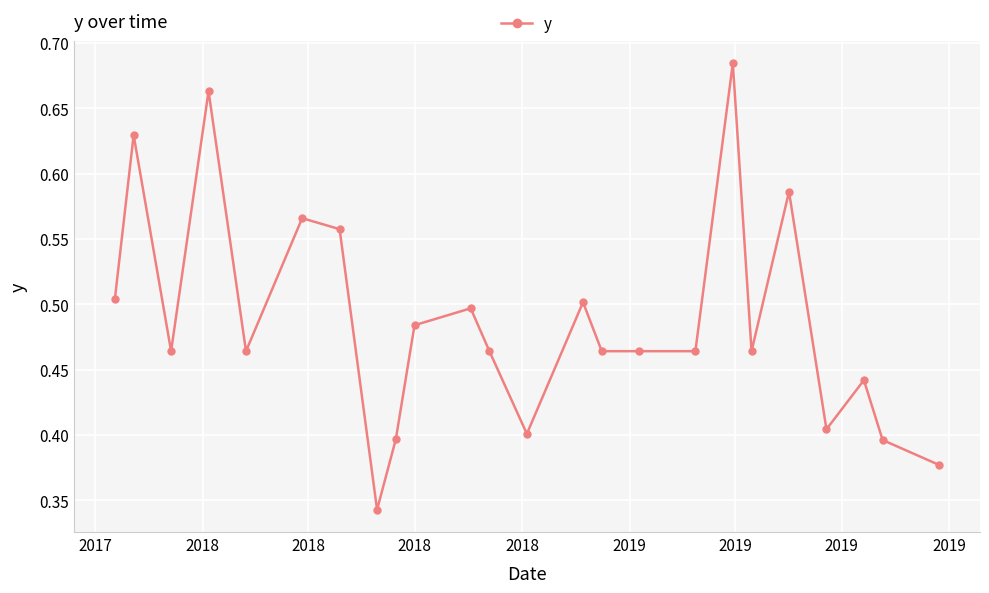

What is the sum of all values?

11.7